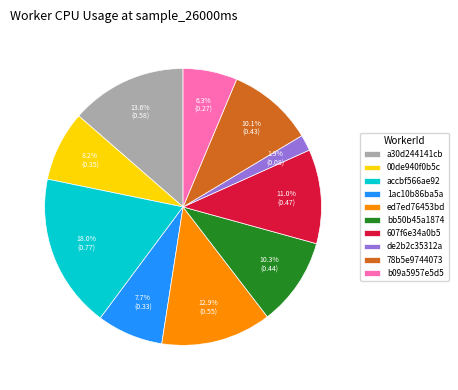

What is the smallest slice in the pie chart?

de2b2c35312a